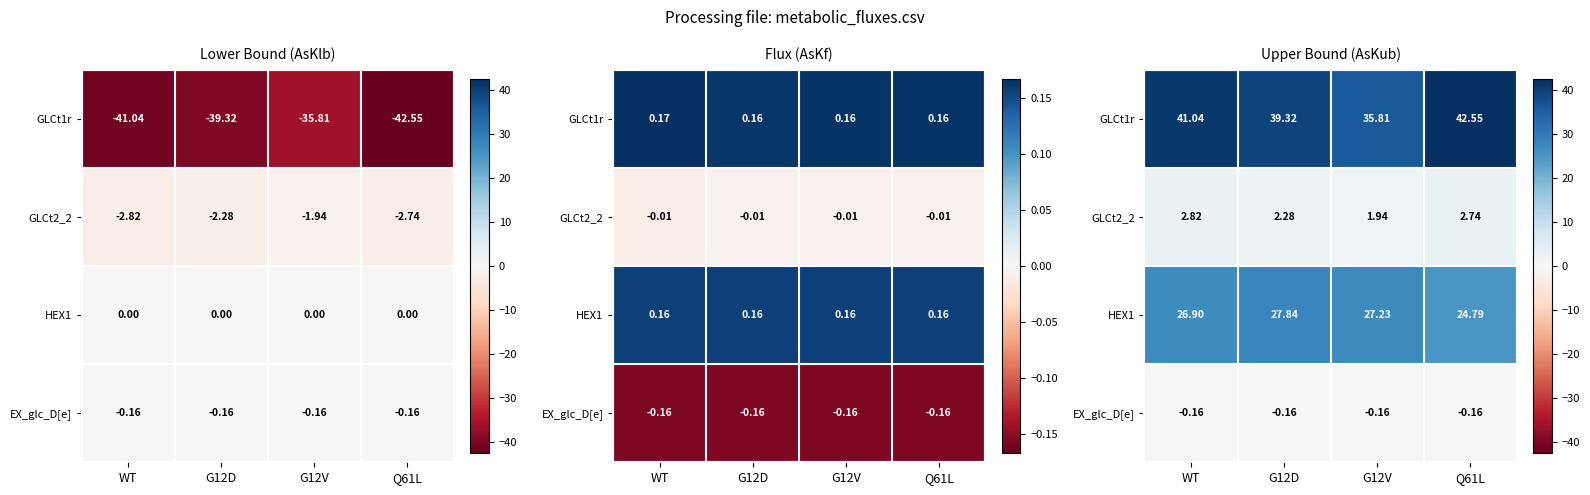

Rank the series at G12D from highest to lowest value.

GLCt1r, HEX1, GLCt2_2, EX_glc_D[e]